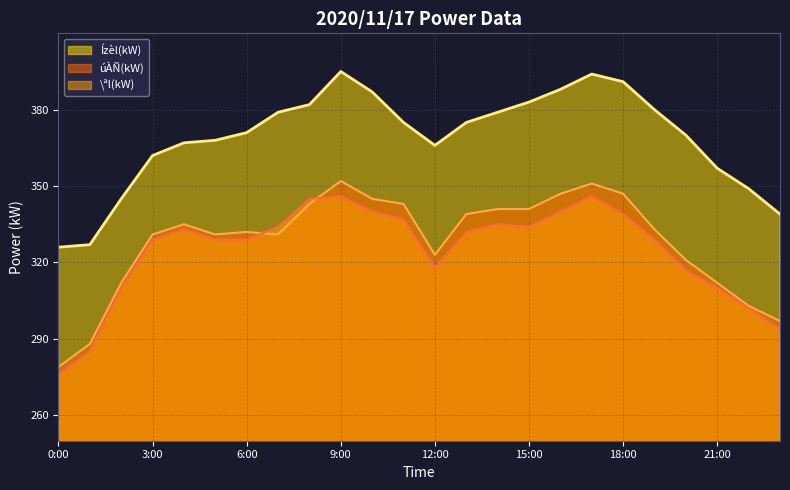

True or false: Ízèl(kW) and \ªl(kW) intersect in this chart.

False